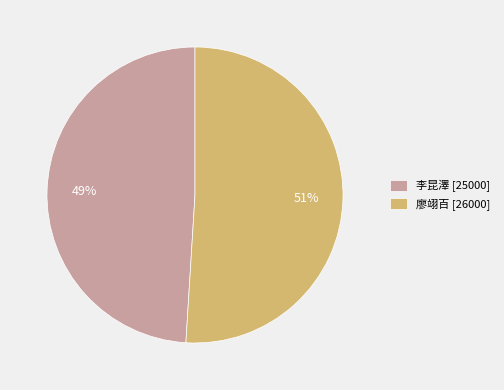

What is the largest slice in the pie chart?

廖翊百 [26000]